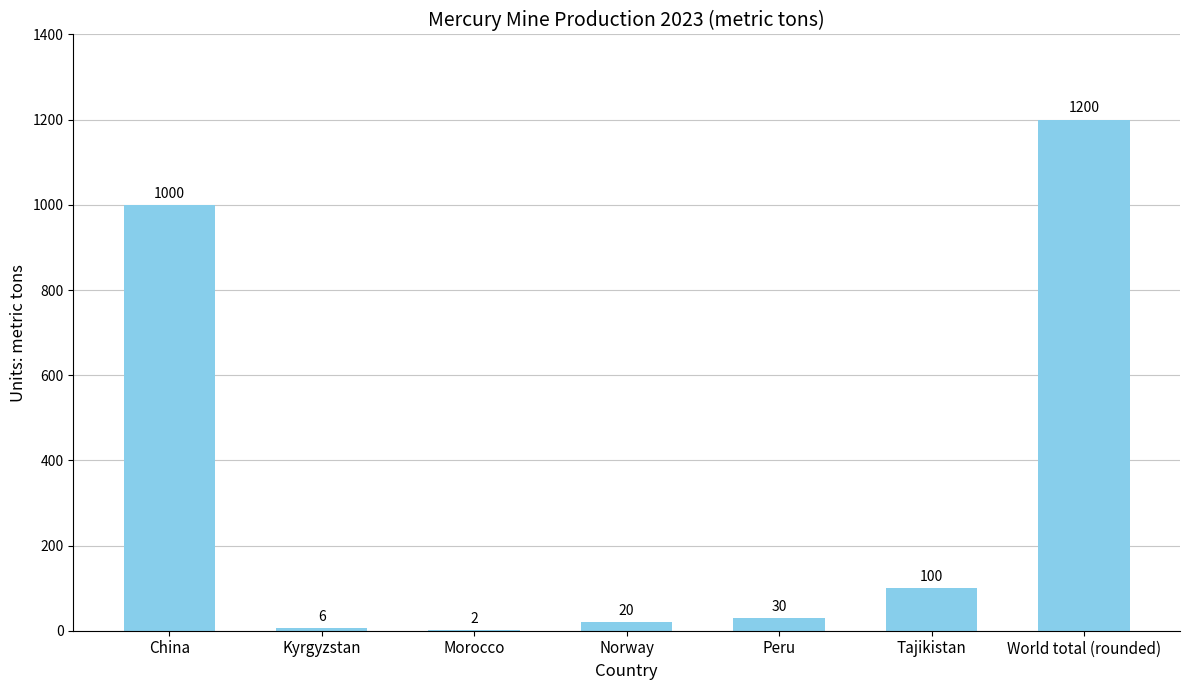

The value at Peru is 30. True or false?

True